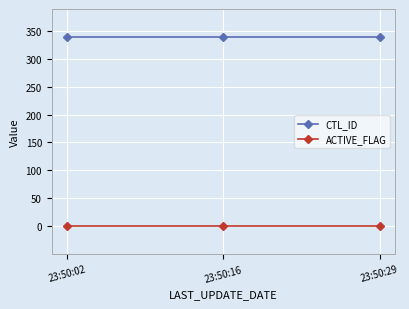

What is the difference between the highest and lowest values at 23:50:29?

337